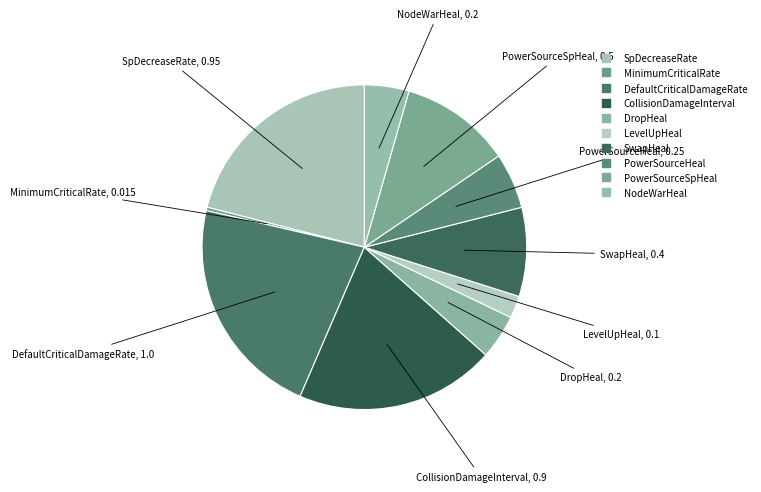

Count the number of slices in the pie.

10